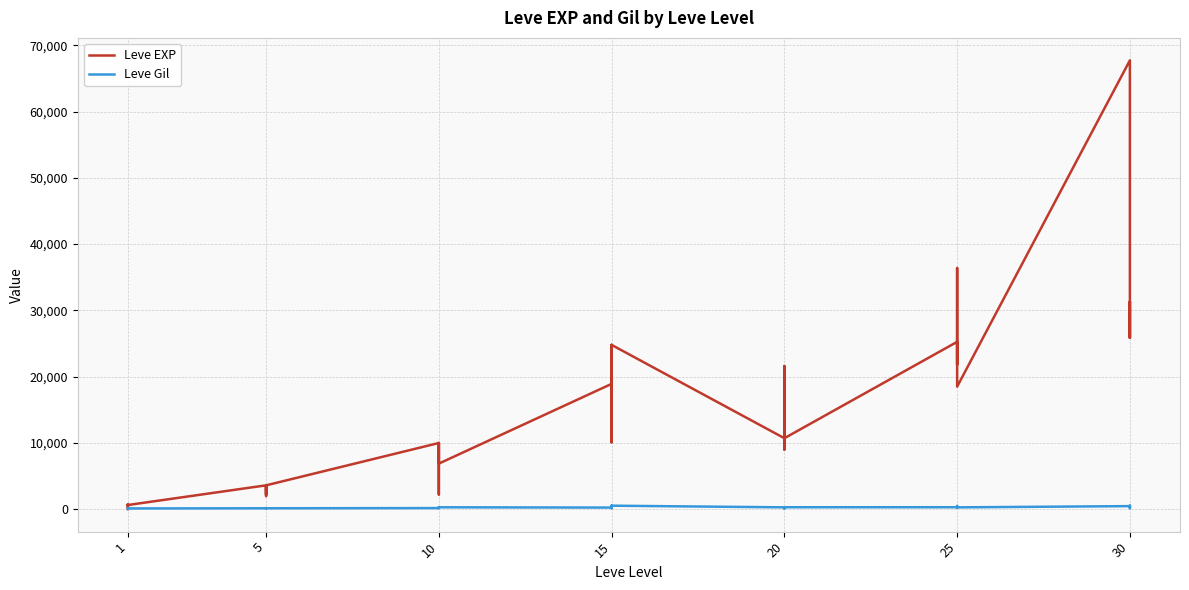

Is this an area chart (filled region under the line)?

No